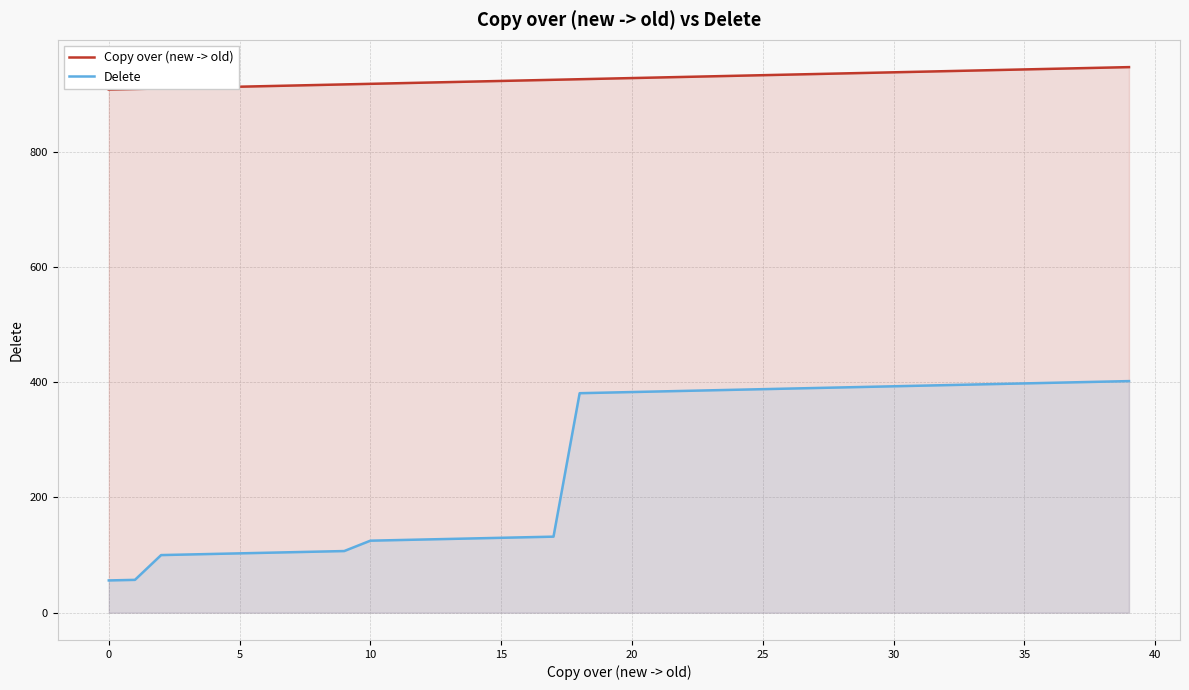

How many lines are shown in the chart?

2